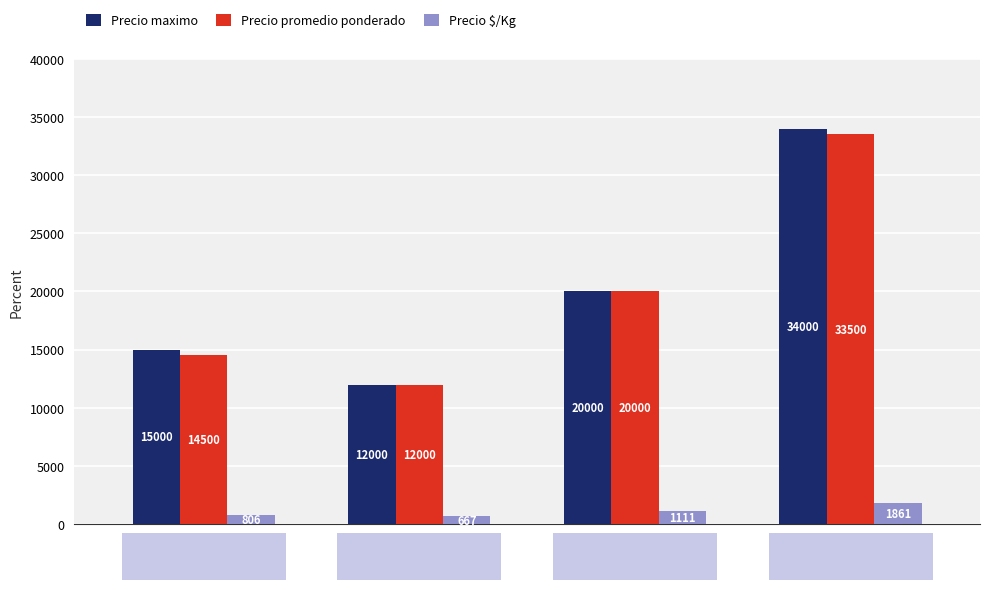

What is the difference between the maximum and second lowest values in the Precio maximo series?

19000